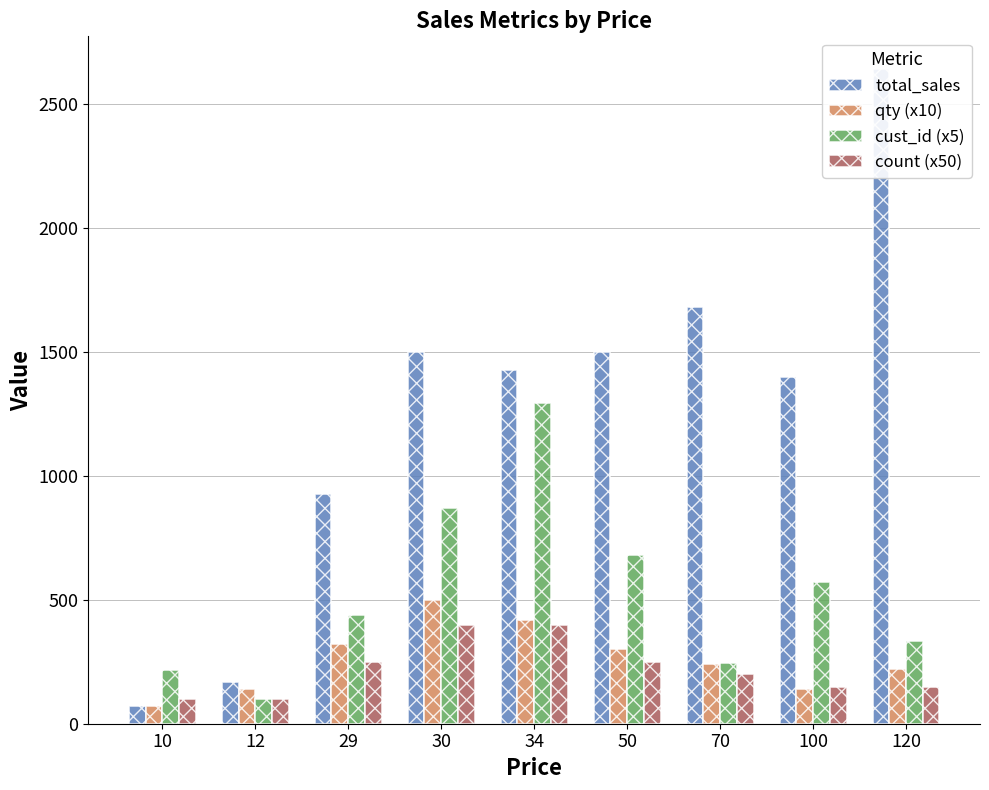

At which category is the sum across all series the highest?

34